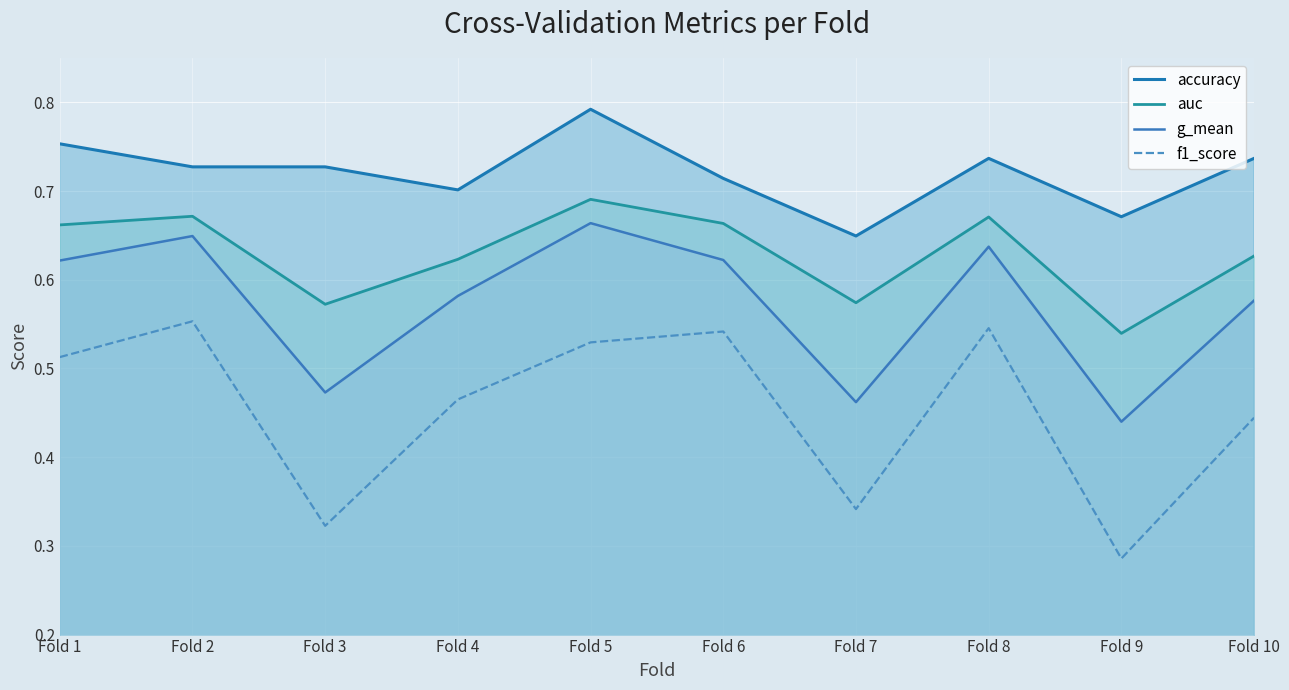

True or false: f1_score and auc intersect in this chart.

False